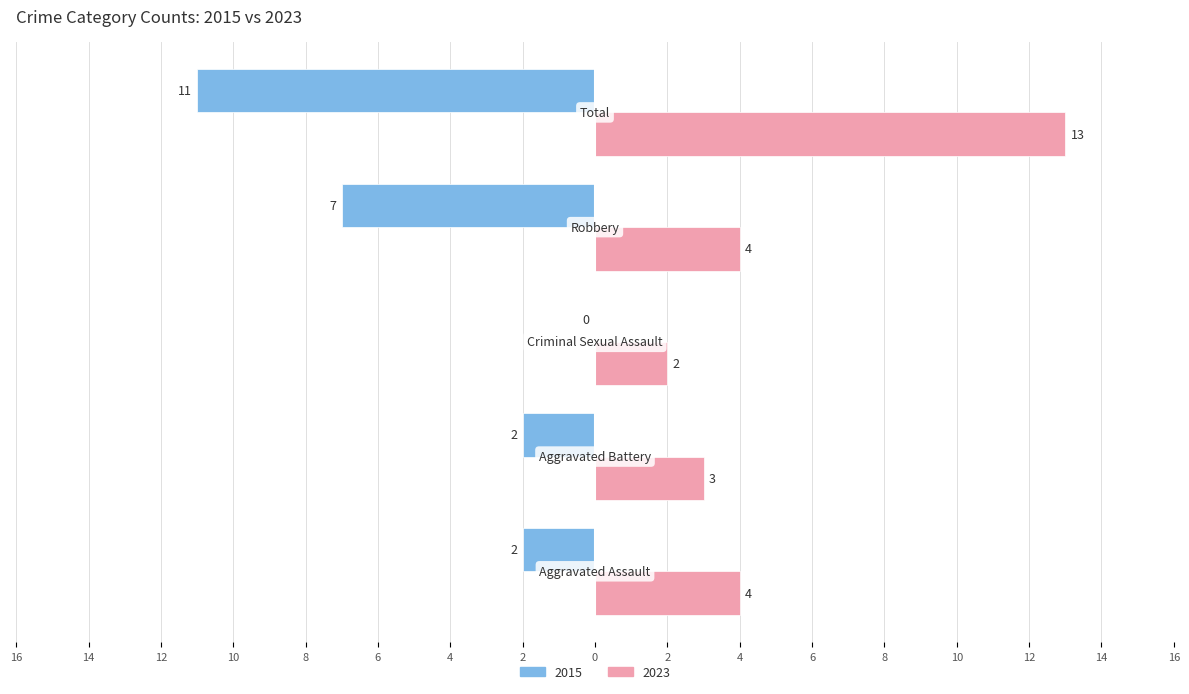

What is the difference between the second highest and second lowest values in the 2015 series?

5